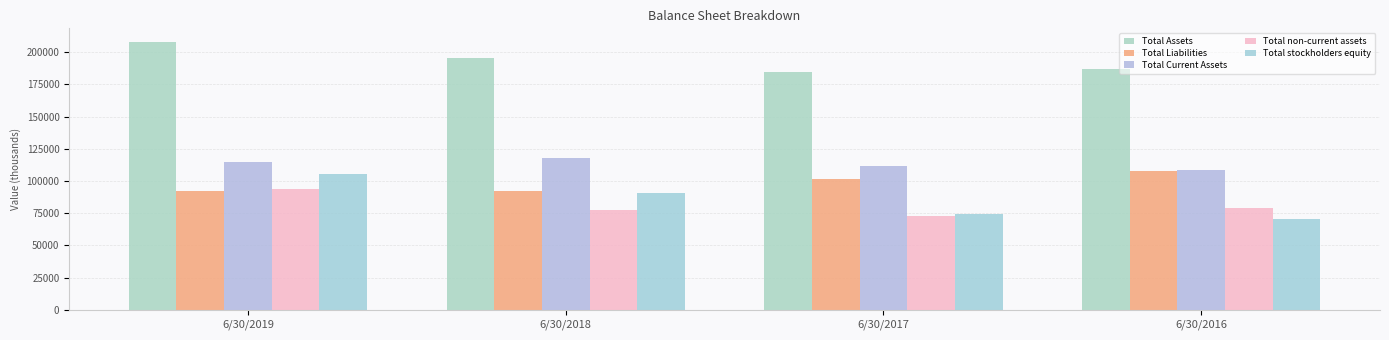

The Total non-current assets series shows 128326 at 6/30/2016. True or false?

False